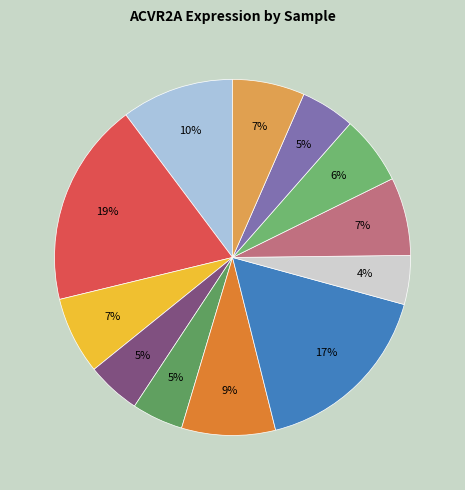

How many segments does this pie chart have?

12